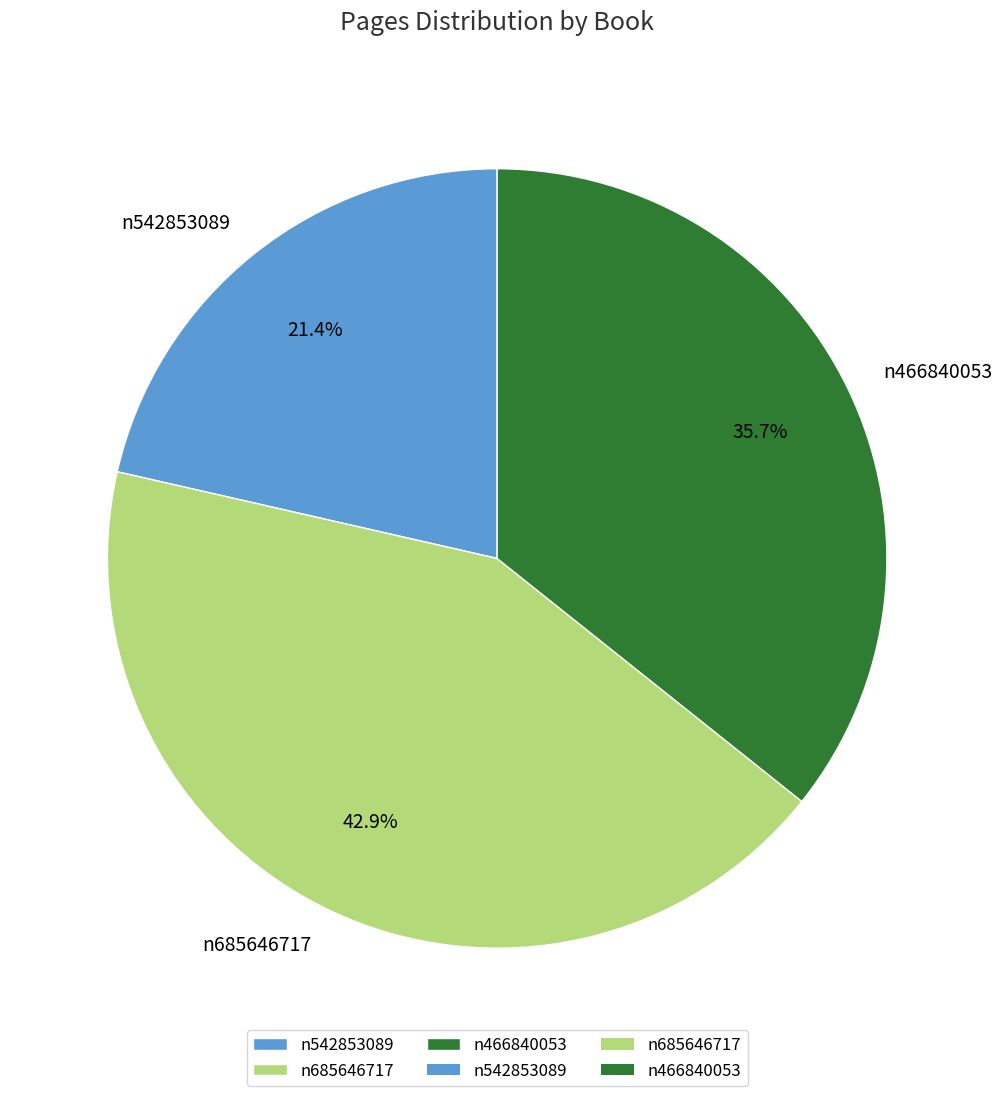

What is the largest slice in the pie chart?

n685646717